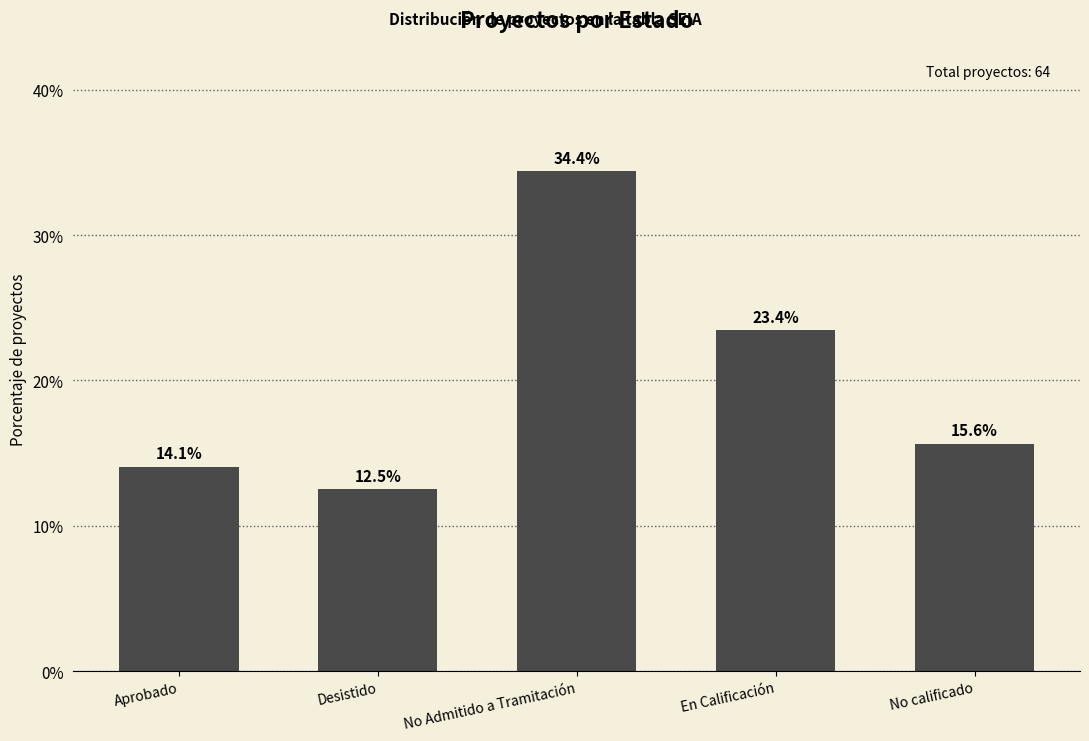

What is the label of the 4th bar from the left?

En Calificación